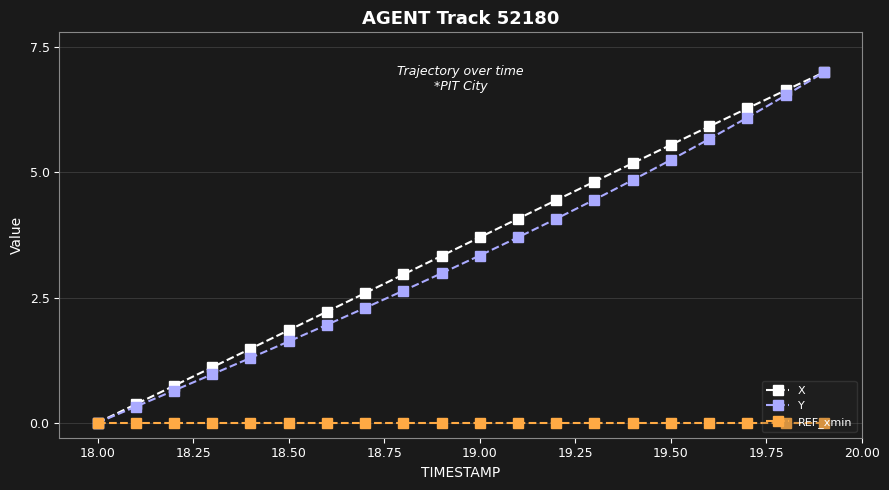

What is the value of the Y point at the 2nd from the left?

0.3